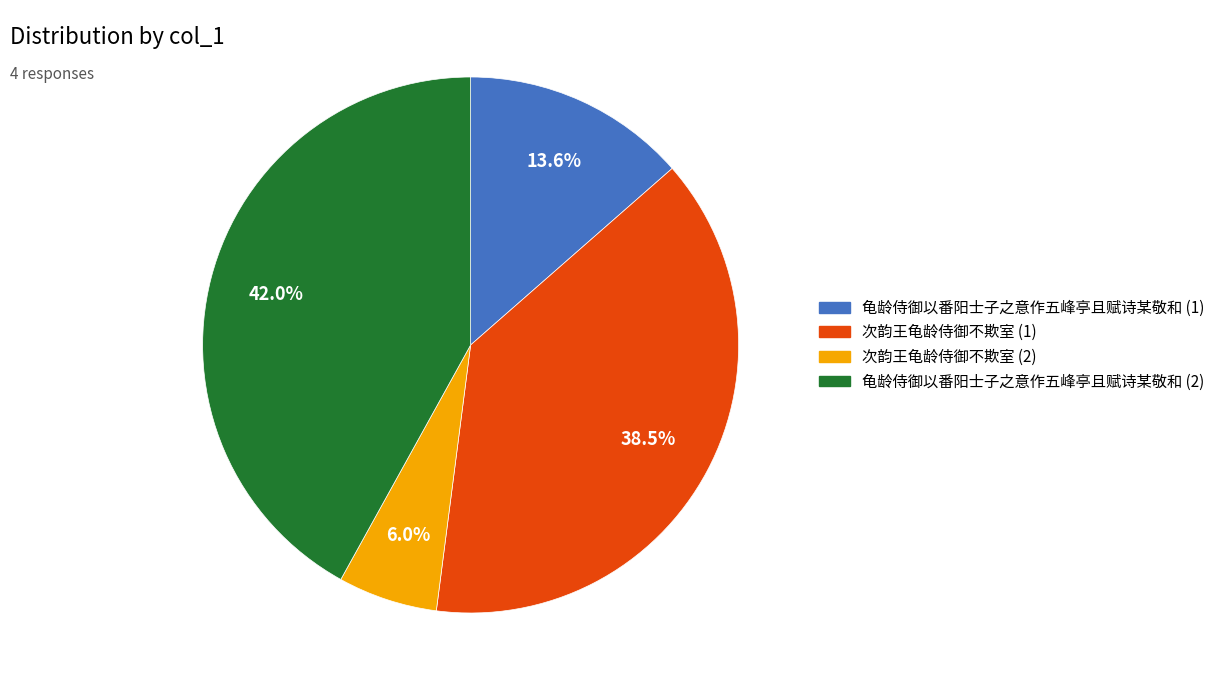

Does any single category account for the majority?

No